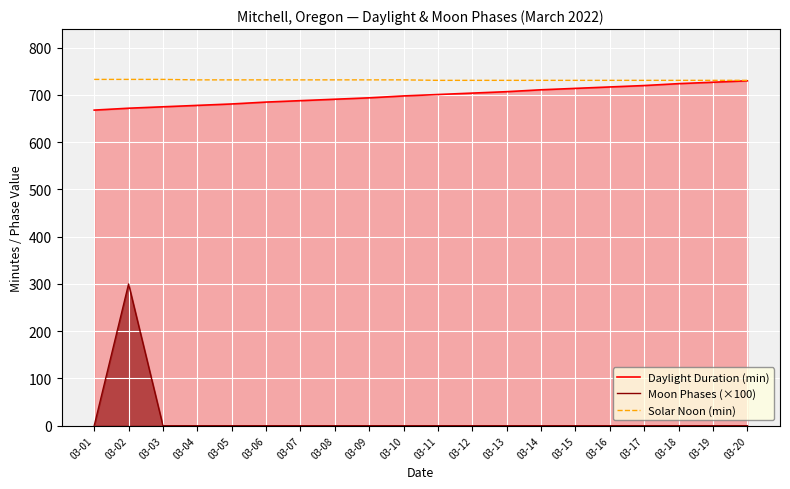

Where does the Solar Noon (min) series first go above 732?

03-01